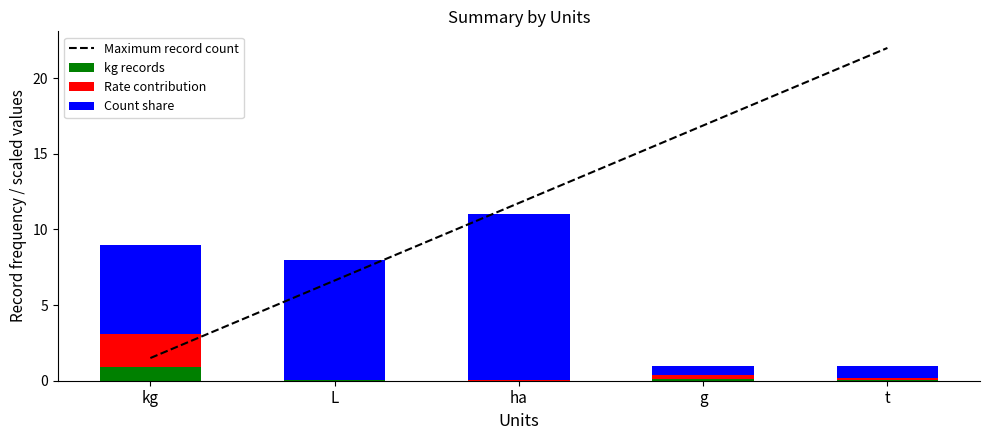

At which label does Maximum record count first exceed 11?

ha